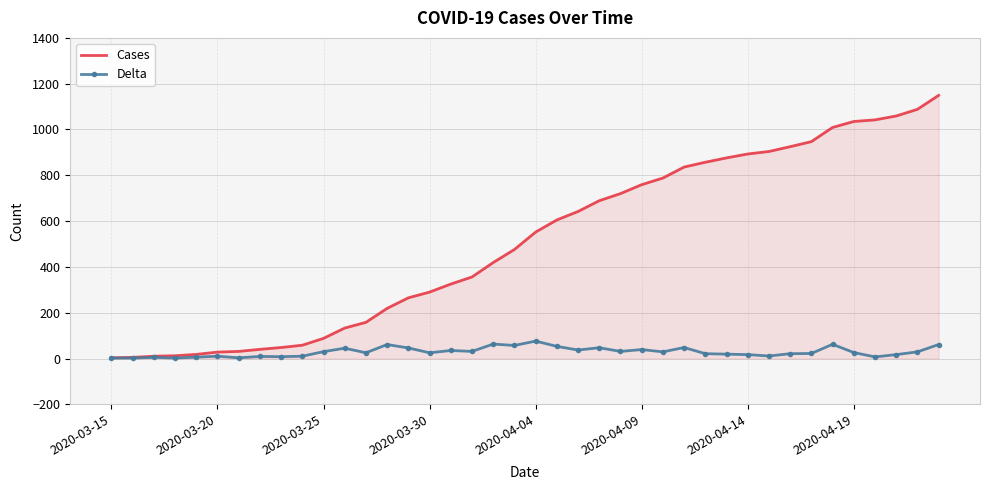

Which series has the largest total across all categories?

Cases